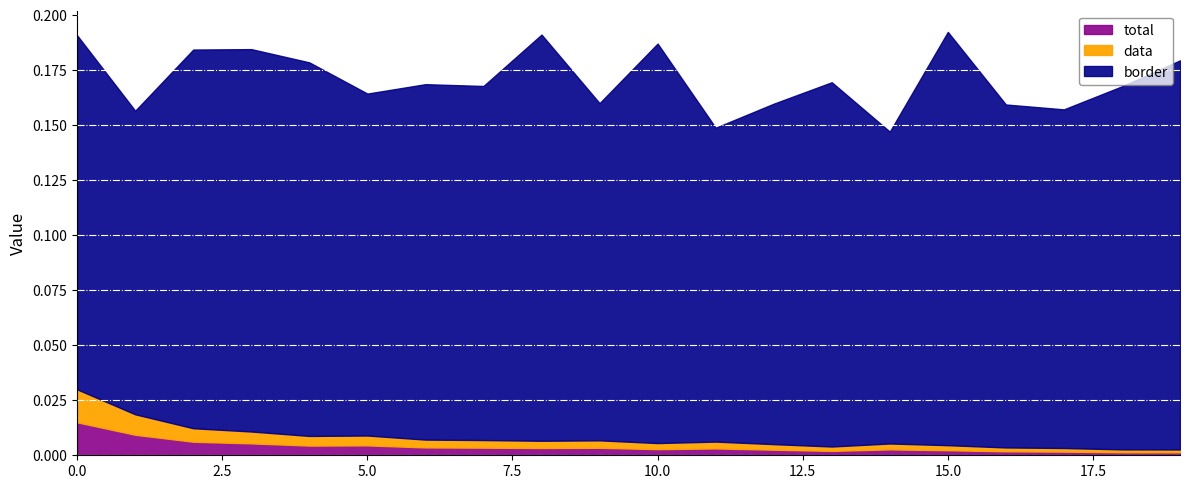

At which category does the chart reach its peak across all series?

15